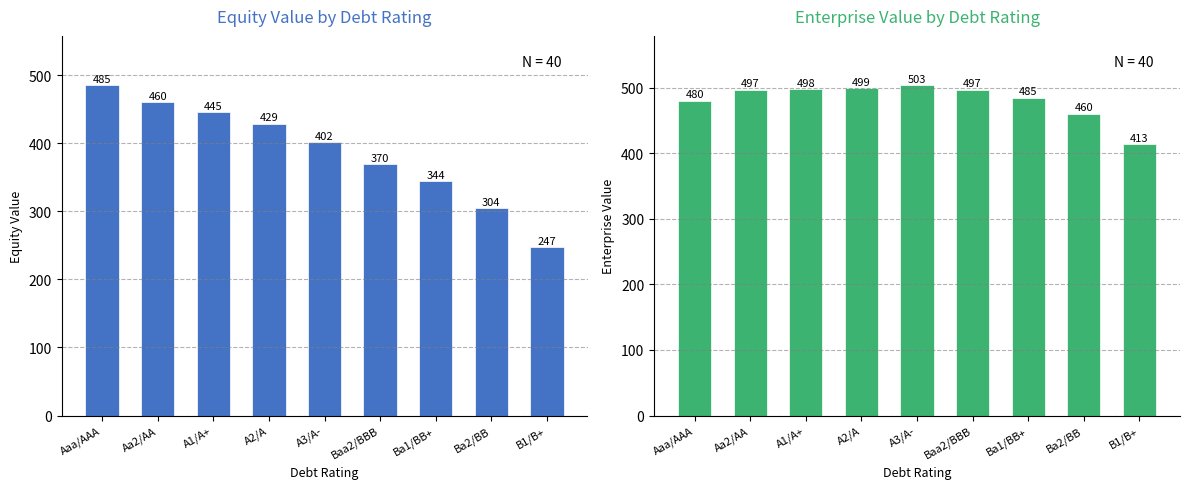

What is the greatest value displayed?

503.3